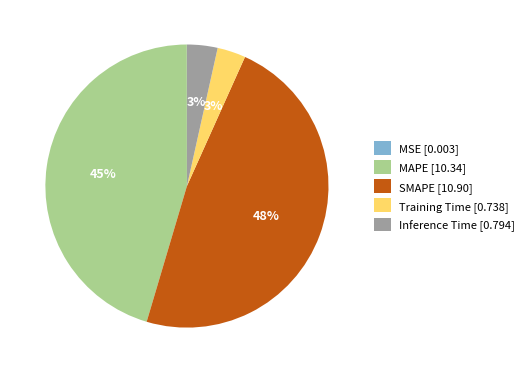

Is the sum of SMAPE [10.90] and MAPE [10.34] greater than half?

Yes